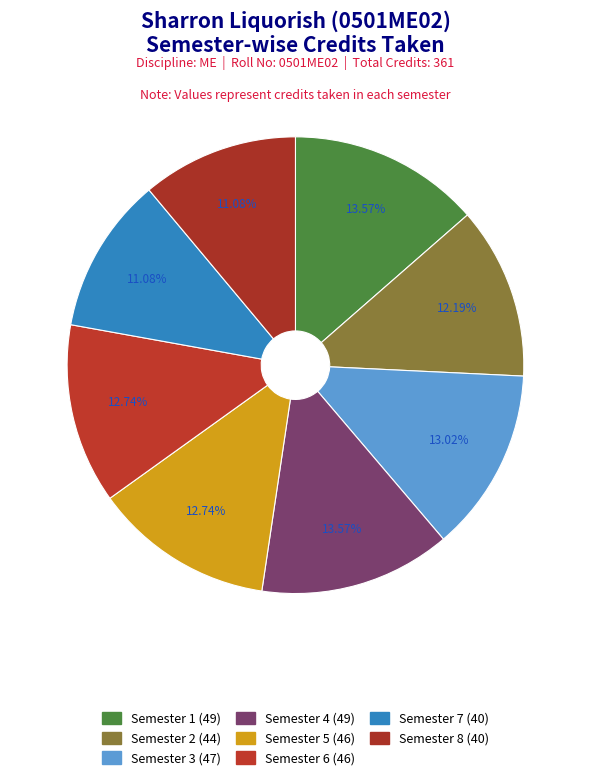

How many segments does this pie chart have?

8